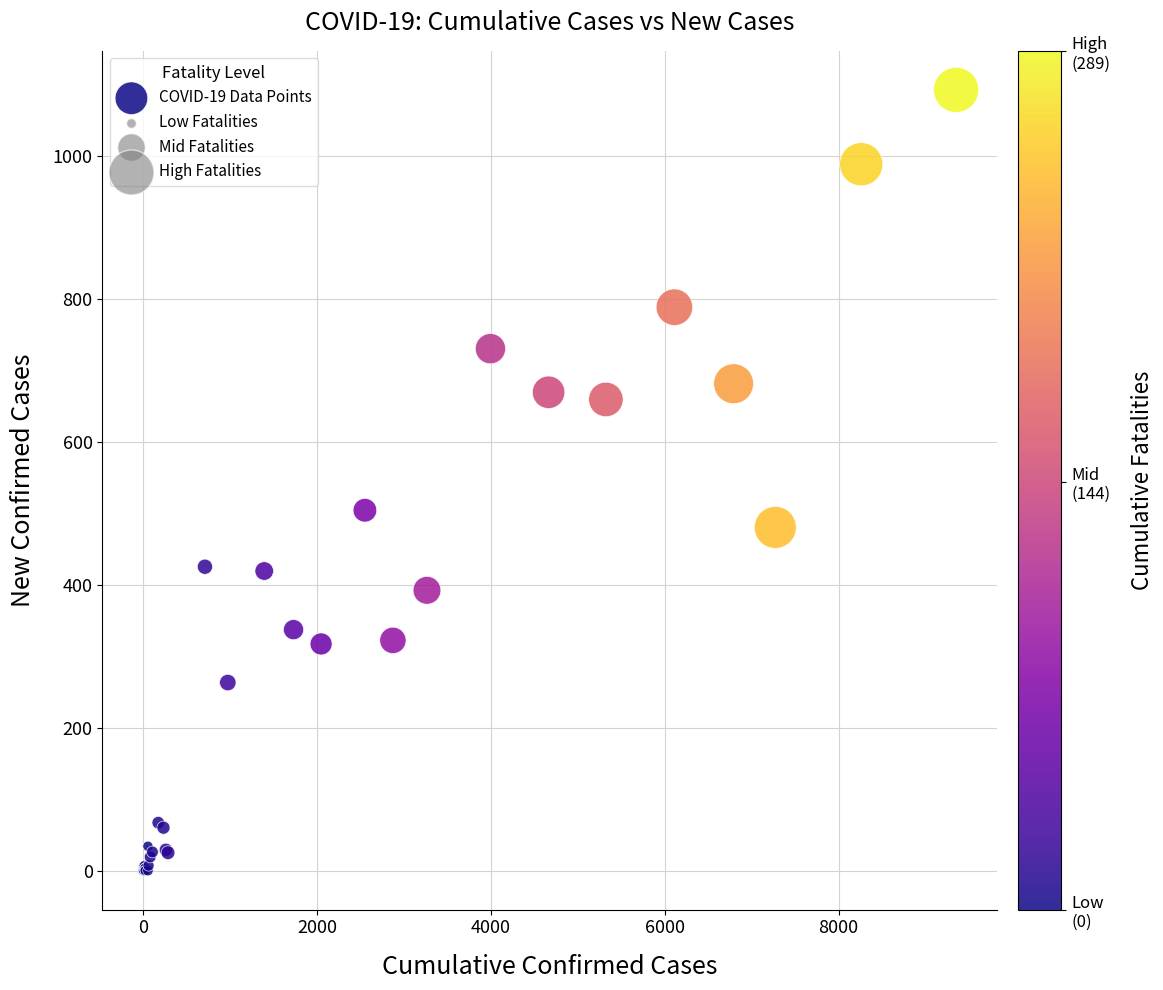

What Y value in the scatter plot is closest to 546?

504